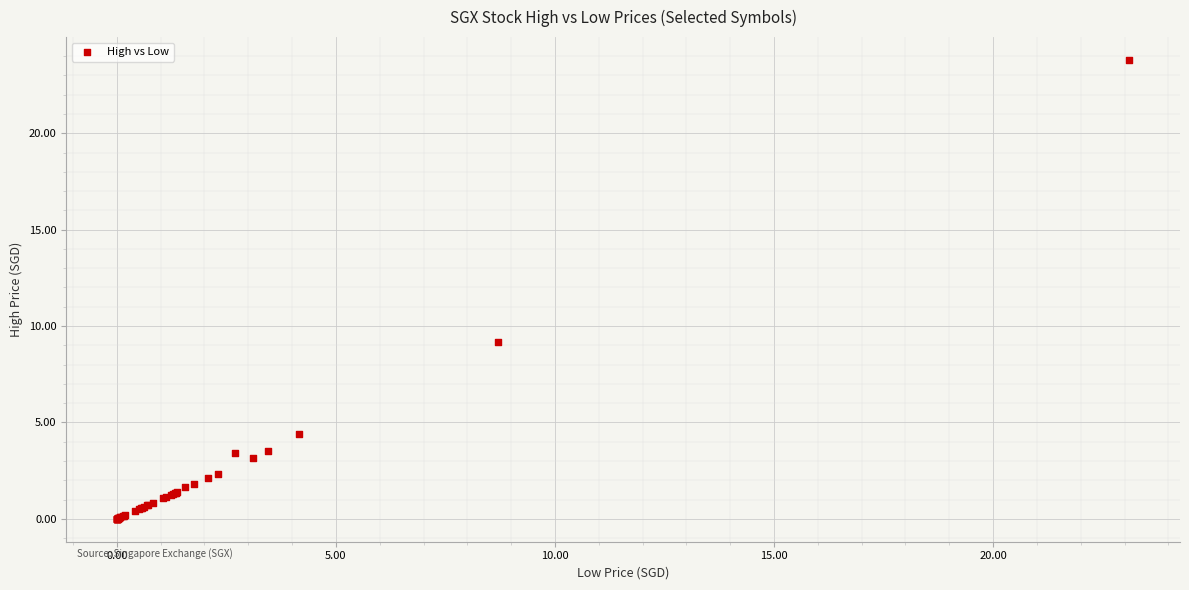

What Y value in the scatter plot is closest to 11?

9.2